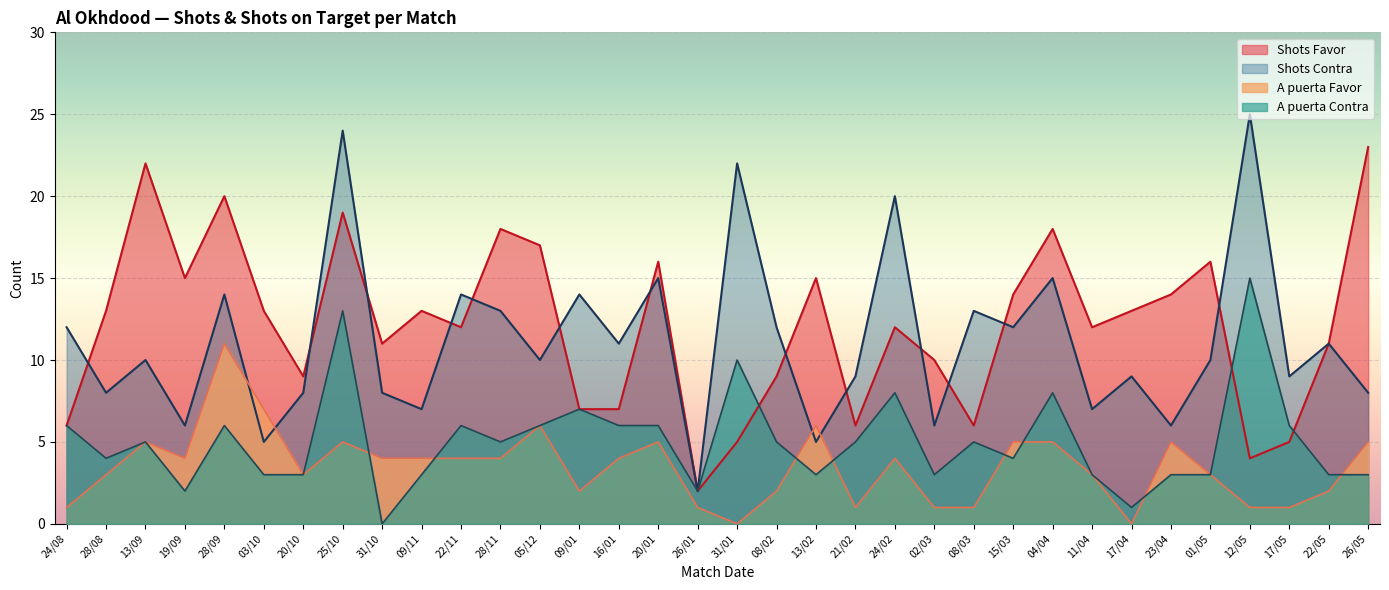

What is the maximum value shown in the chart?

25